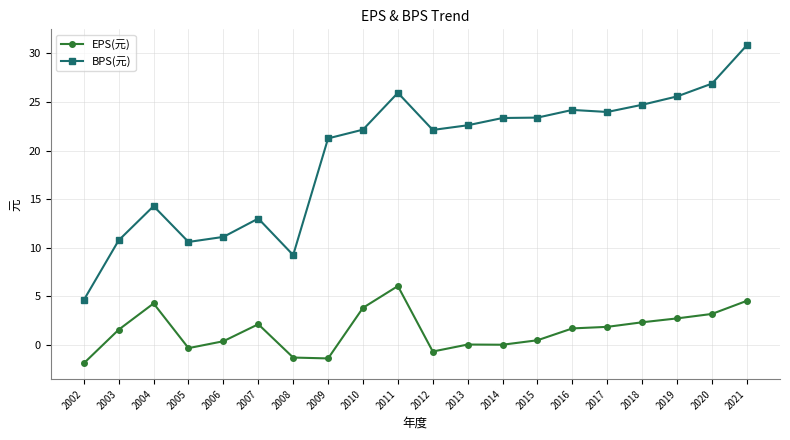

What is the difference between the highest and lowest values at 2016?

22.5